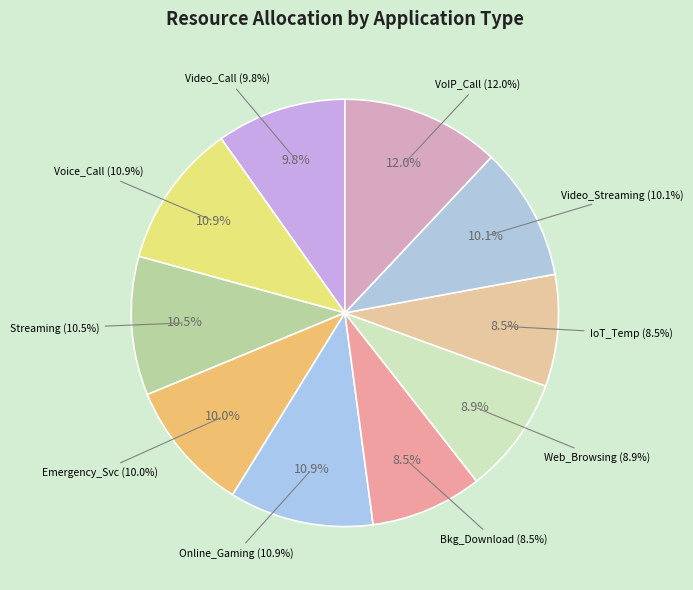

How many slices are in this pie chart?

10